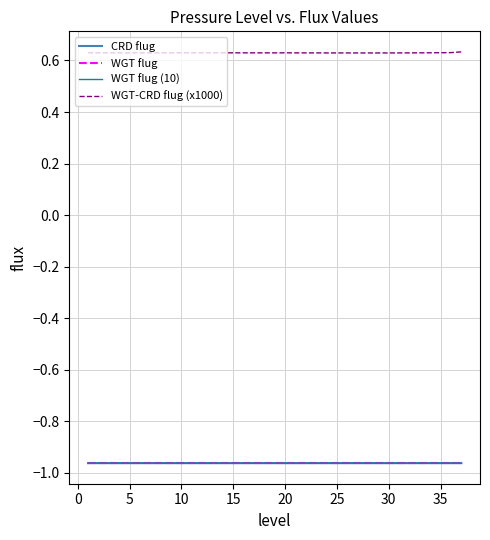

How many lines are shown in the chart?

4